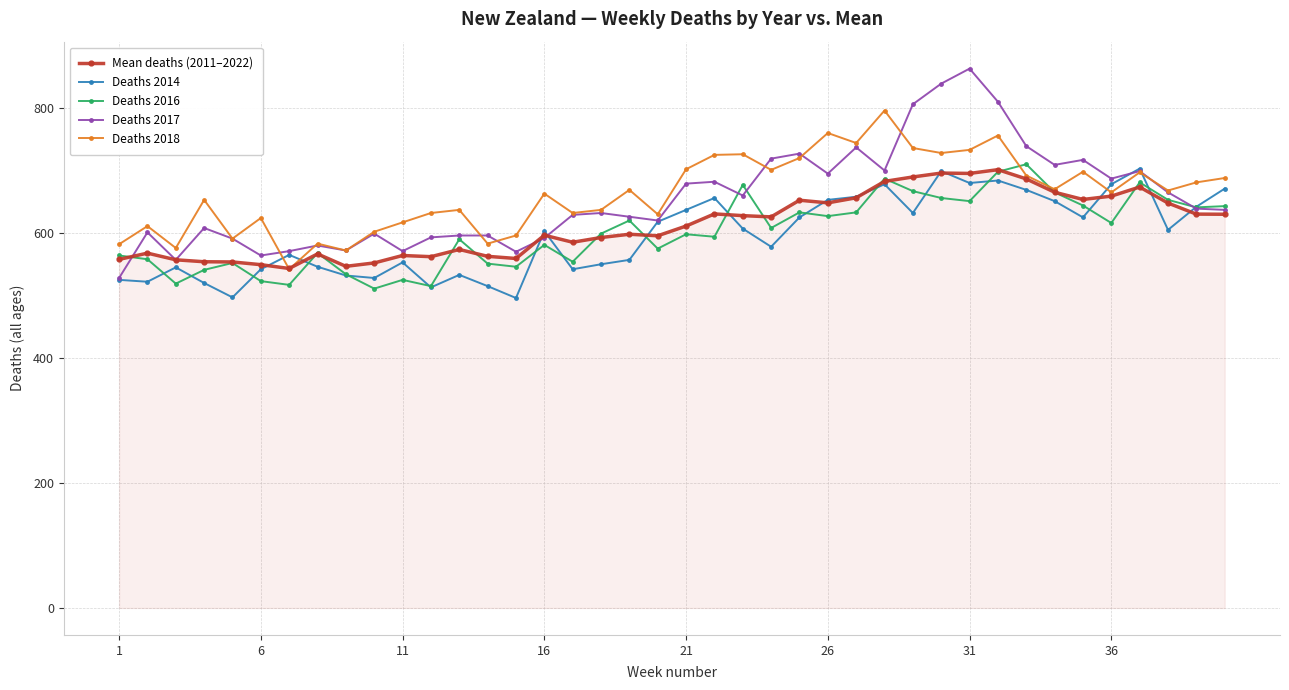

After their last crossing, which series has the higher values: Deaths 2018 or Deaths 2014?

Deaths 2018